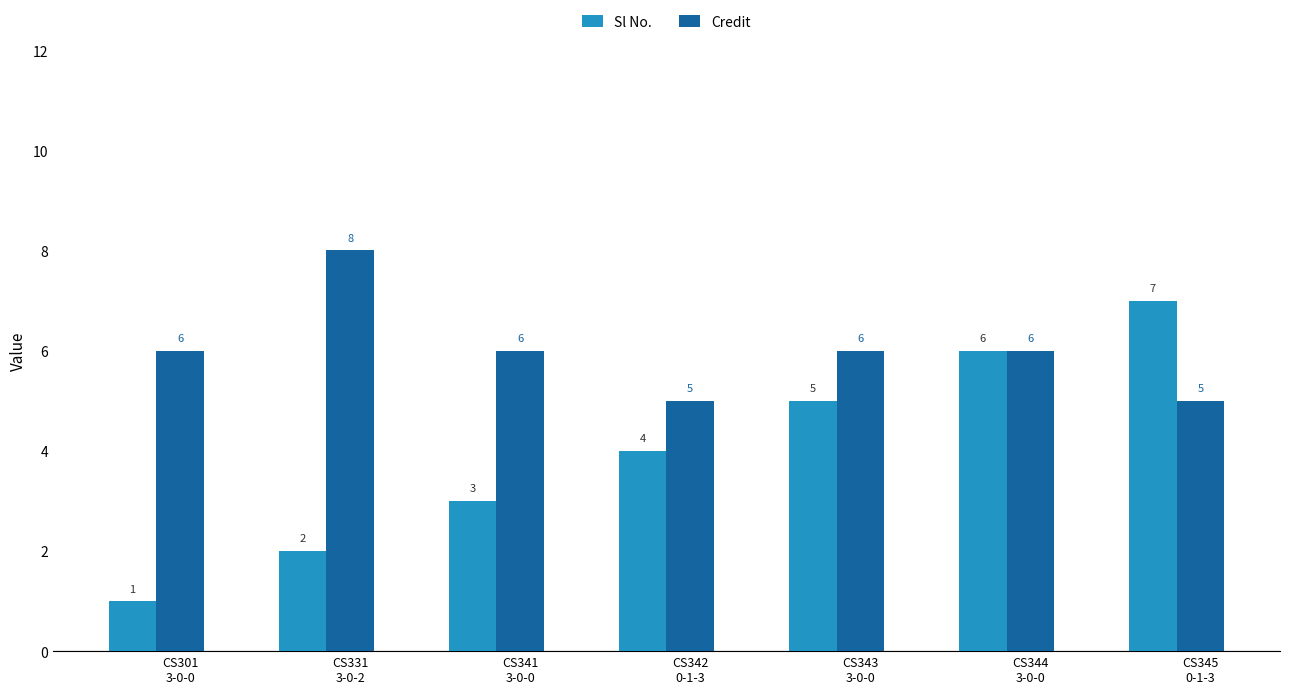

Which label corresponds to the largest value in the chart?

CS331
3-0-2